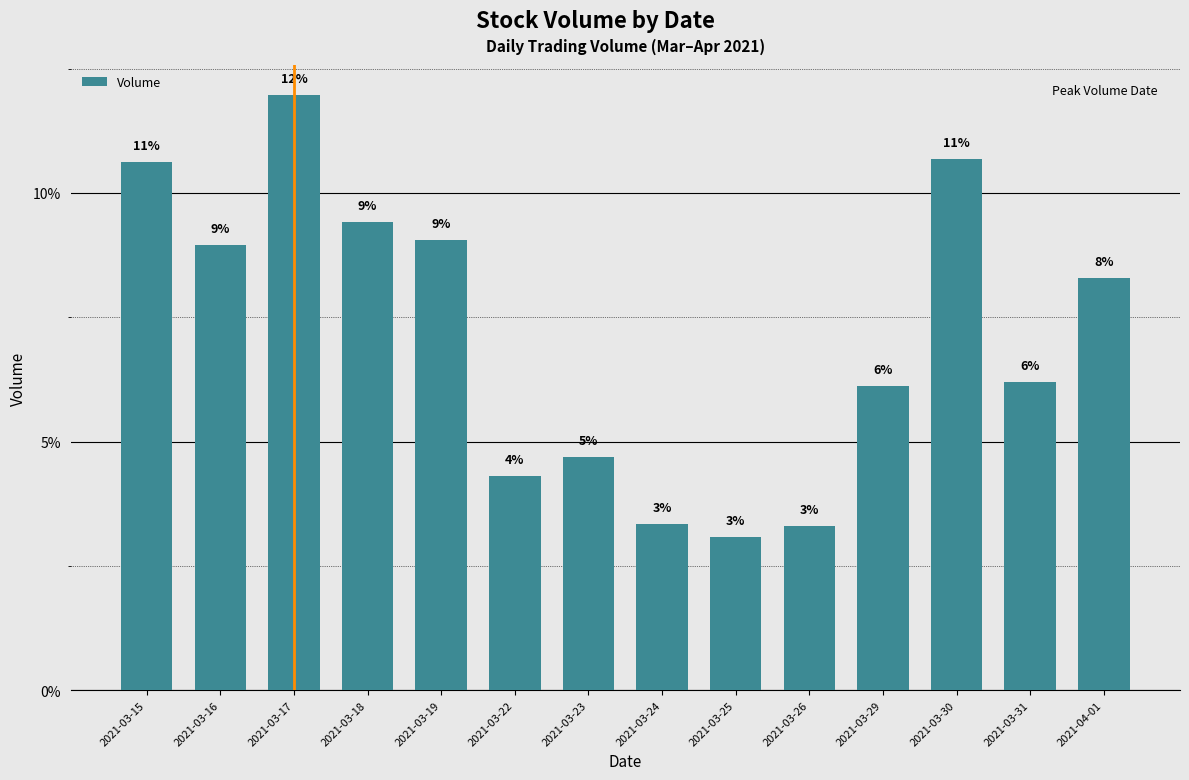

Which label corresponds to the smallest value in the chart?

2021-03-25